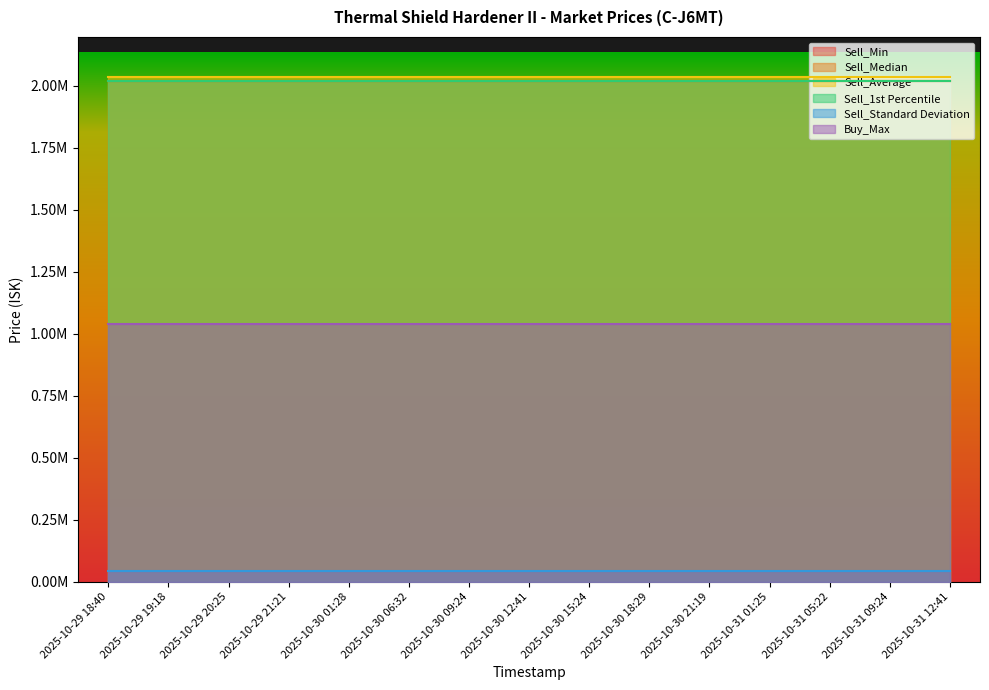

What is the label of the 6th point from the left?

2025-10-30 06:32